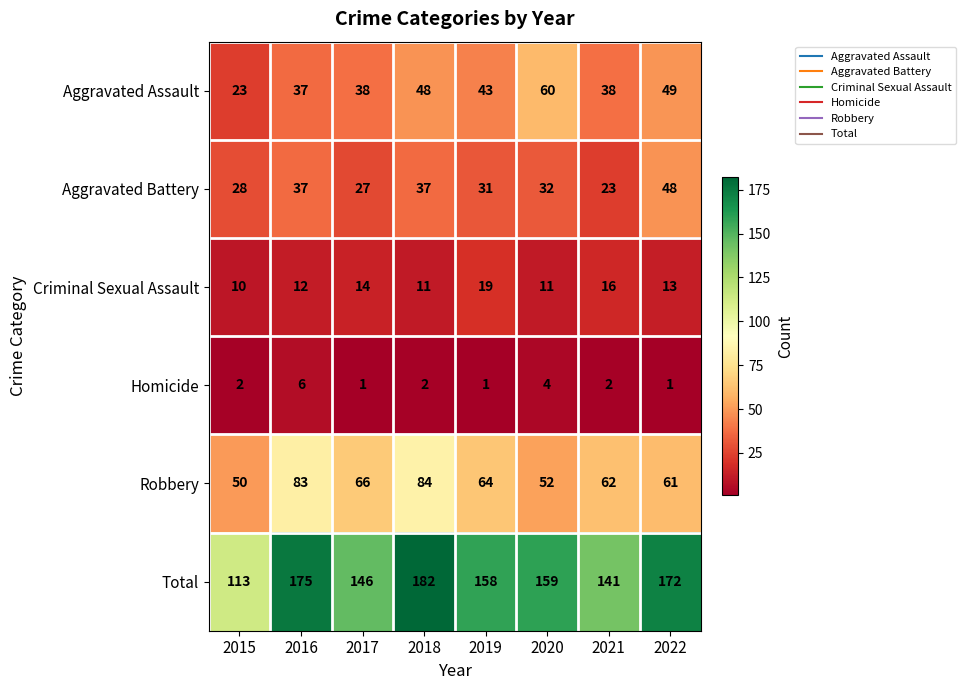

At which label does Robbery reach its minimum?

2015